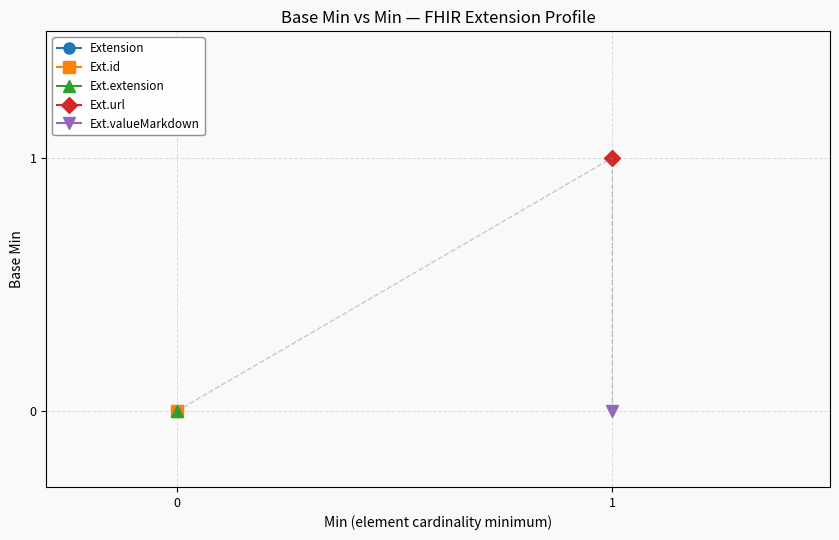

Does the chart have visible grid lines?

Yes